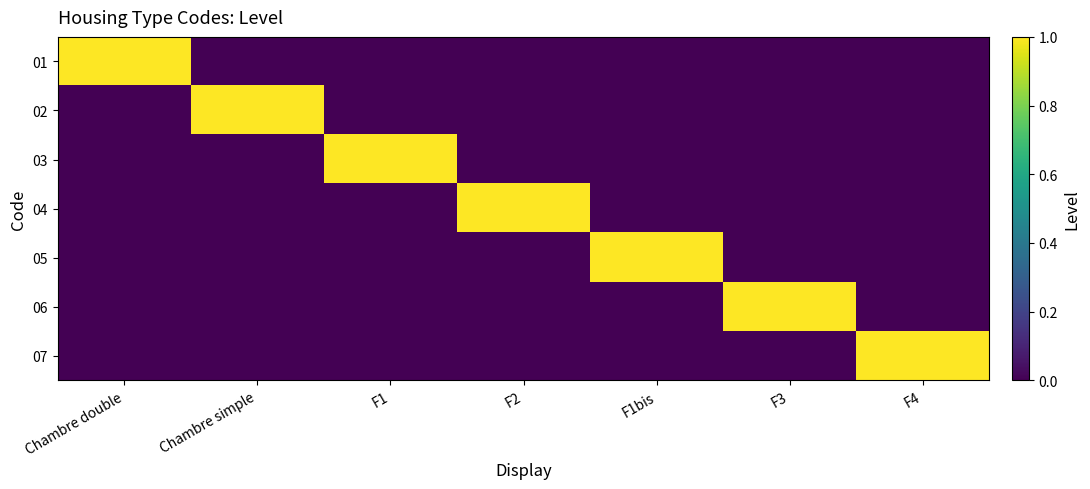

Reading right to left, extract all data points from this chart.

01: F4=0	F3=0	F1bis=0	F2=0	F1=0	Chambre simple=0	Chambre double=1
02: F4=0	F3=0	F1bis=0	F2=0	F1=0	Chambre simple=1	Chambre double=0
03: F4=0	F3=0	F1bis=0	F2=0	F1=1	Chambre simple=0	Chambre double=0
04: F4=0	F3=0	F1bis=0	F2=1	F1=0	Chambre simple=0	Chambre double=0
05: F4=0	F3=0	F1bis=1	F2=0	F1=0	Chambre simple=0	Chambre double=0
06: F4=0	F3=1	F1bis=0	F2=0	F1=0	Chambre simple=0	Chambre double=0
07: F4=1	F3=0	F1bis=0	F2=0	F1=0	Chambre simple=0	Chambre double=0